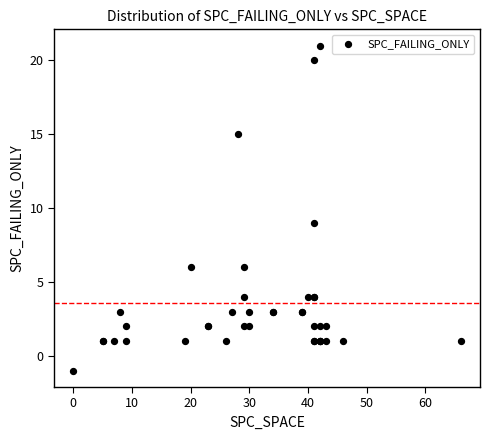

What Y value in the scatter plot is closest to 10?

9